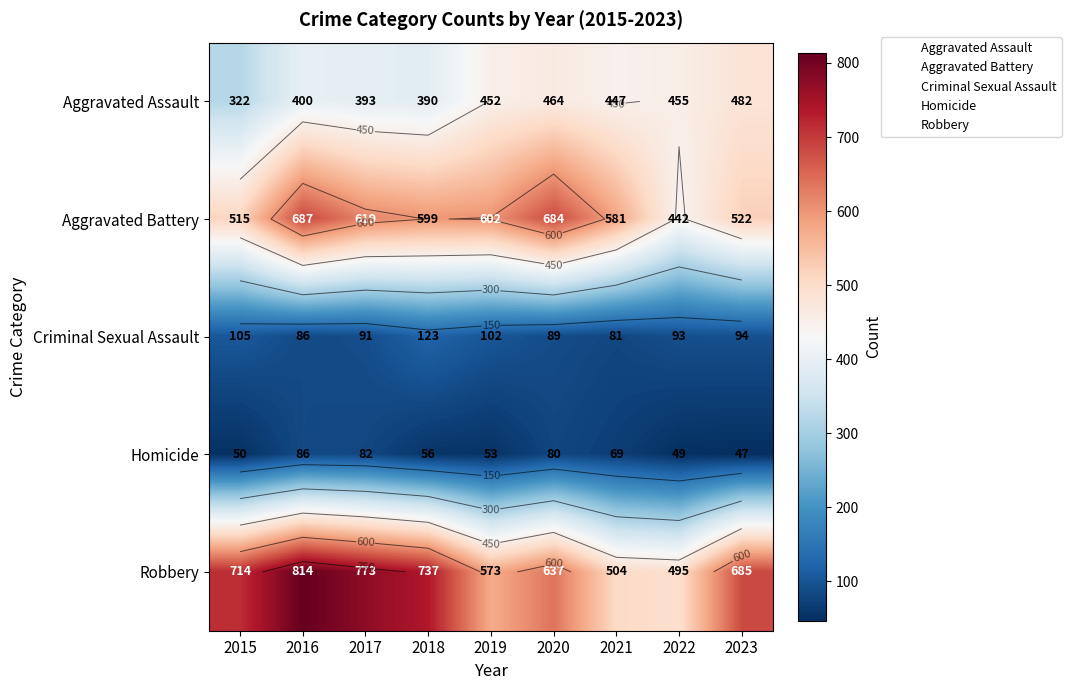

Between 2017 and 2021, which series saw the biggest shift?

Robbery